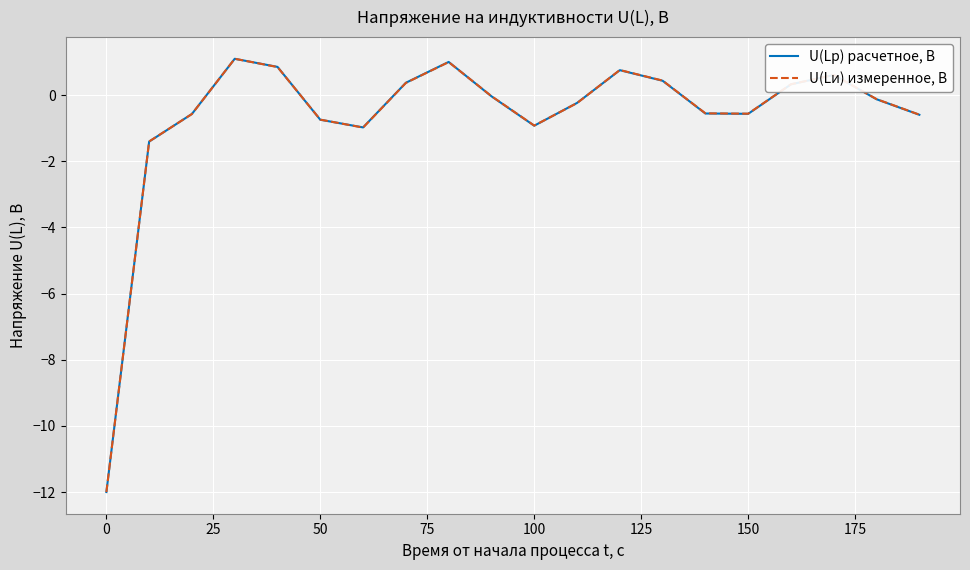

What is the maximum value for U(Lи) измеренное, В?

1.1